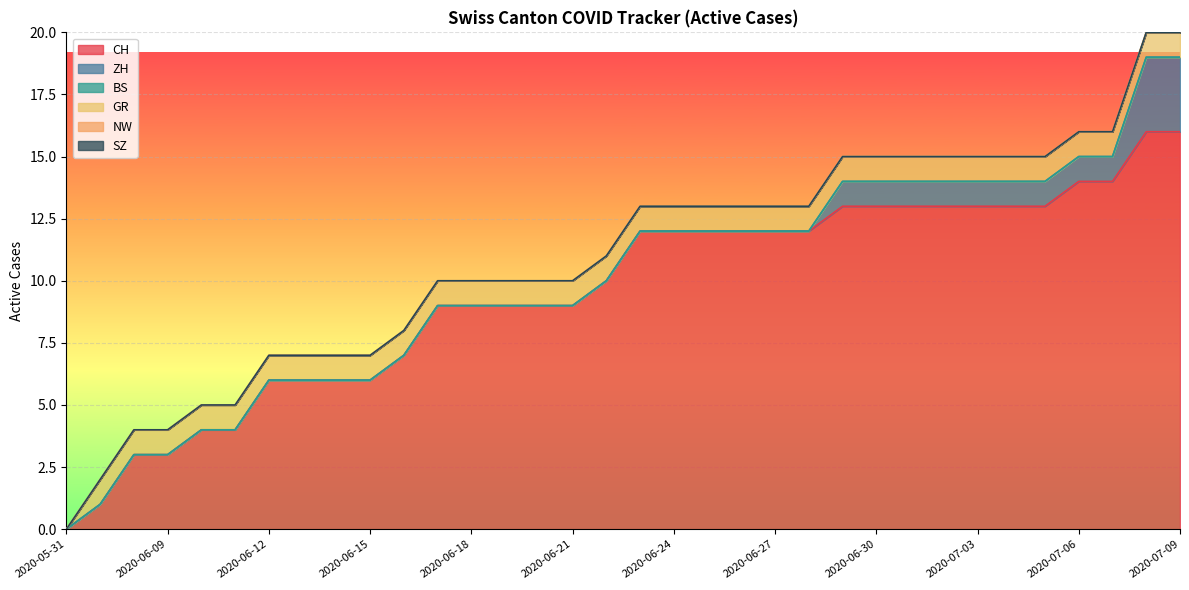

Which series has the largest total across all categories?

CH